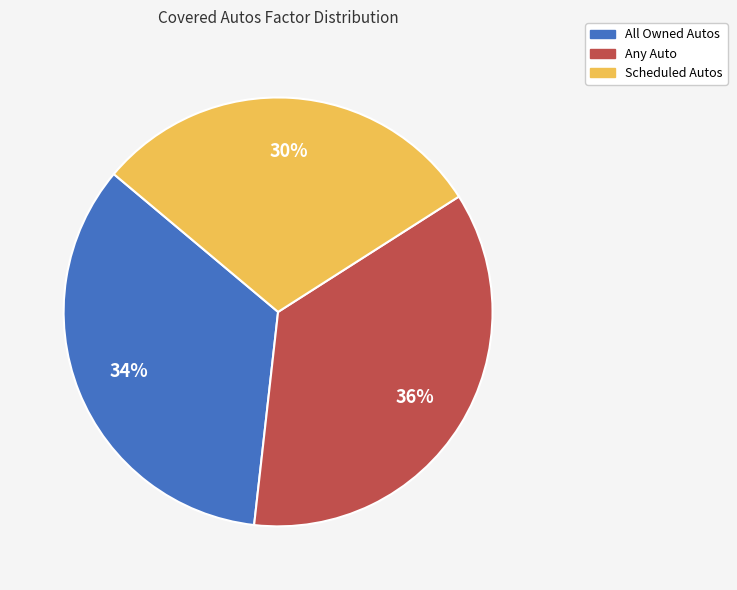

Combined, do Any Auto and Scheduled Autos account for over 50%?

Yes